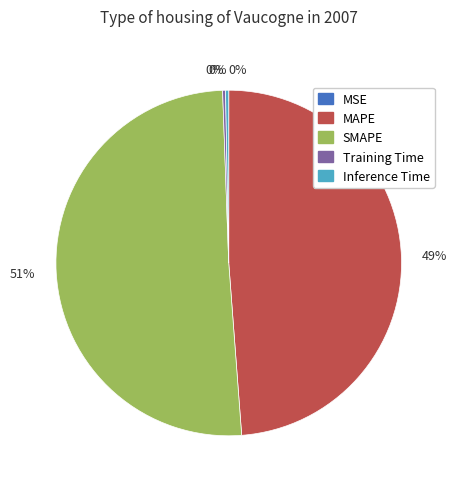

Is it true that MAPE is 49% of the pie?

True